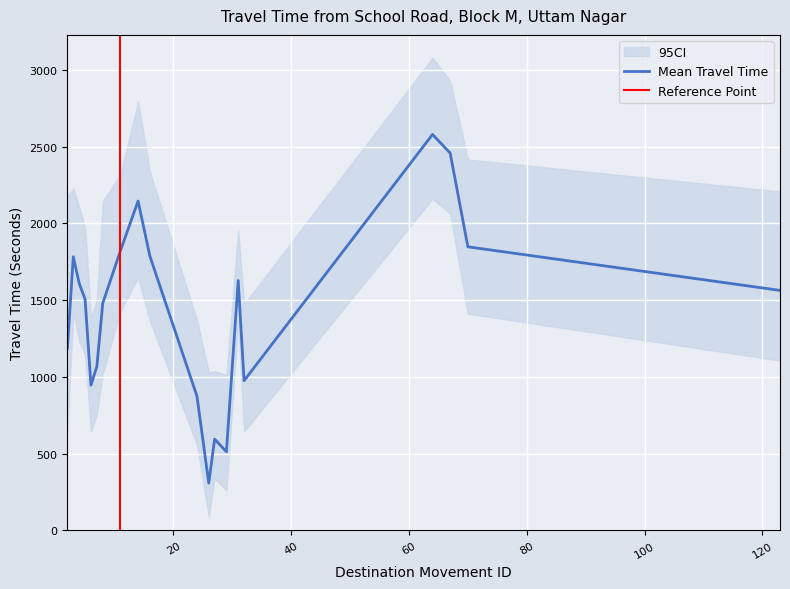

Reading right to left, list all the values displayed in this chart.

Mean Travel Time (Seconds): 1564	1848	2458	2580	976	1628	513	595	309	875	1788	2146	1822	1480	1068	947	1506	1611	1783	1188
Range - Lower Bound Travel Time (Seconds): 1107	1412	2062	2161	645	1356	260	340	92	558	1367	1647	1429	1021	758	646	1146	1230	1426	647
Range - Upper Bound Travel Time (Seconds): 2209	2417	2928	3079	1475	1953	1011	1038	1031	1372	2338	2796	2322	2143	1502	1388	1977	2108	2228	2178